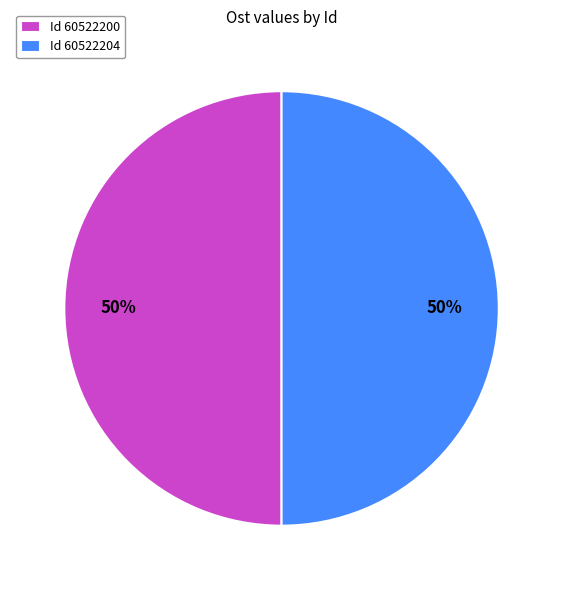

Approximately how many times larger is the value at Id 60522200 compared to Id 60522204?

1.0